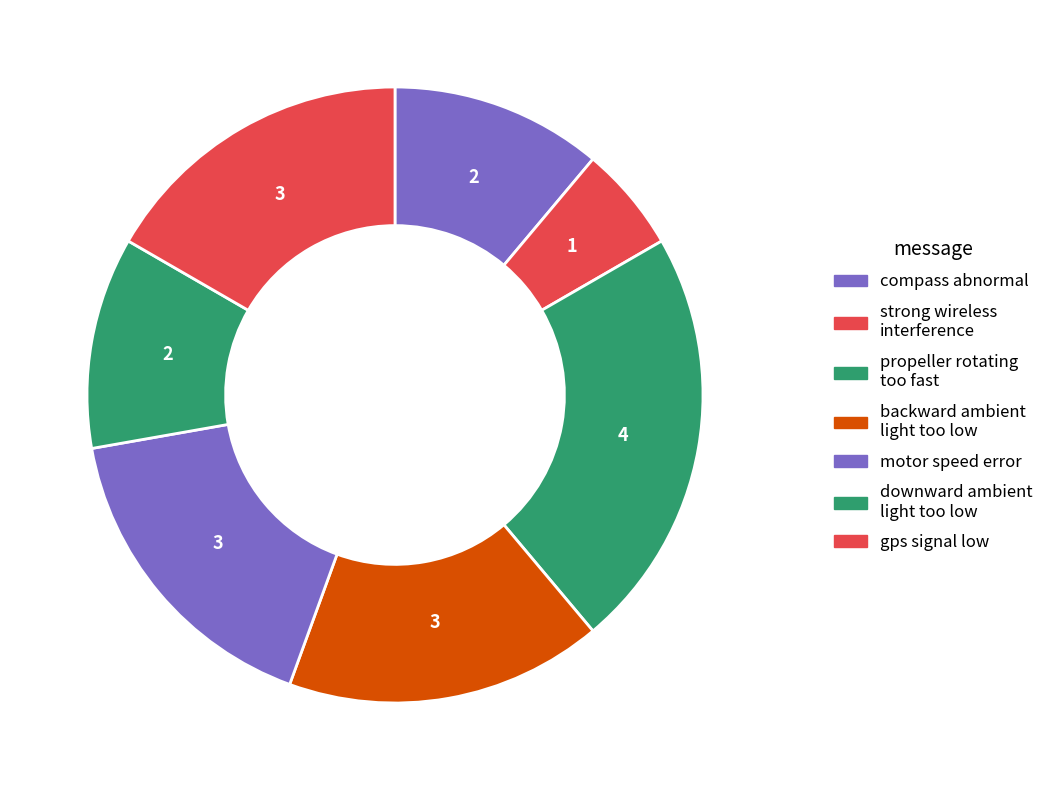

How many slices are in this pie chart?

7